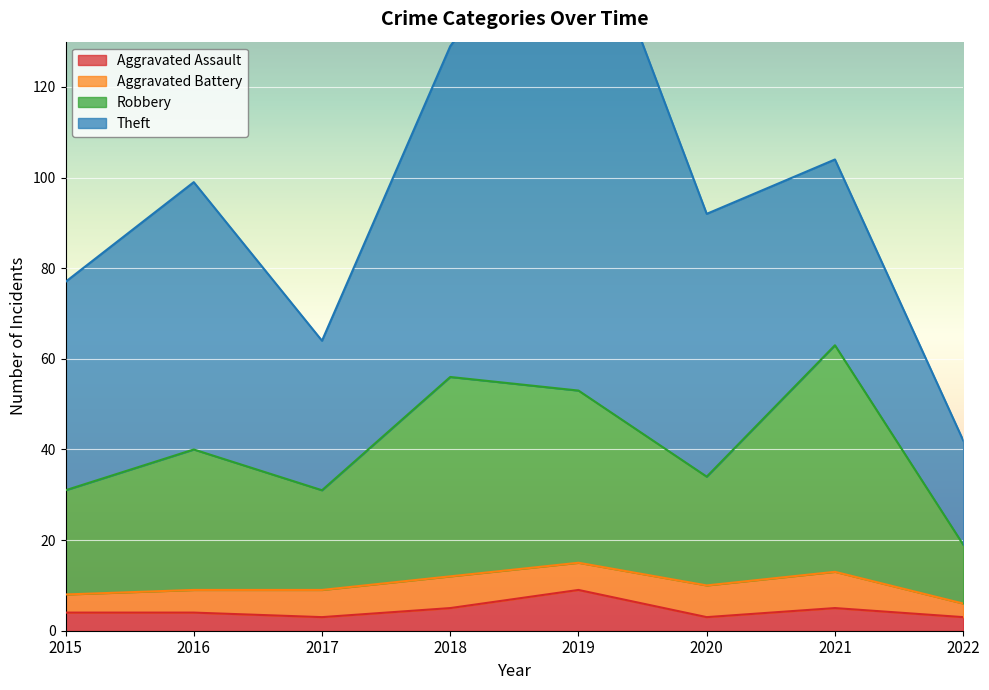

Is it true that Aggravated Assault equals 4 at 2016?

True